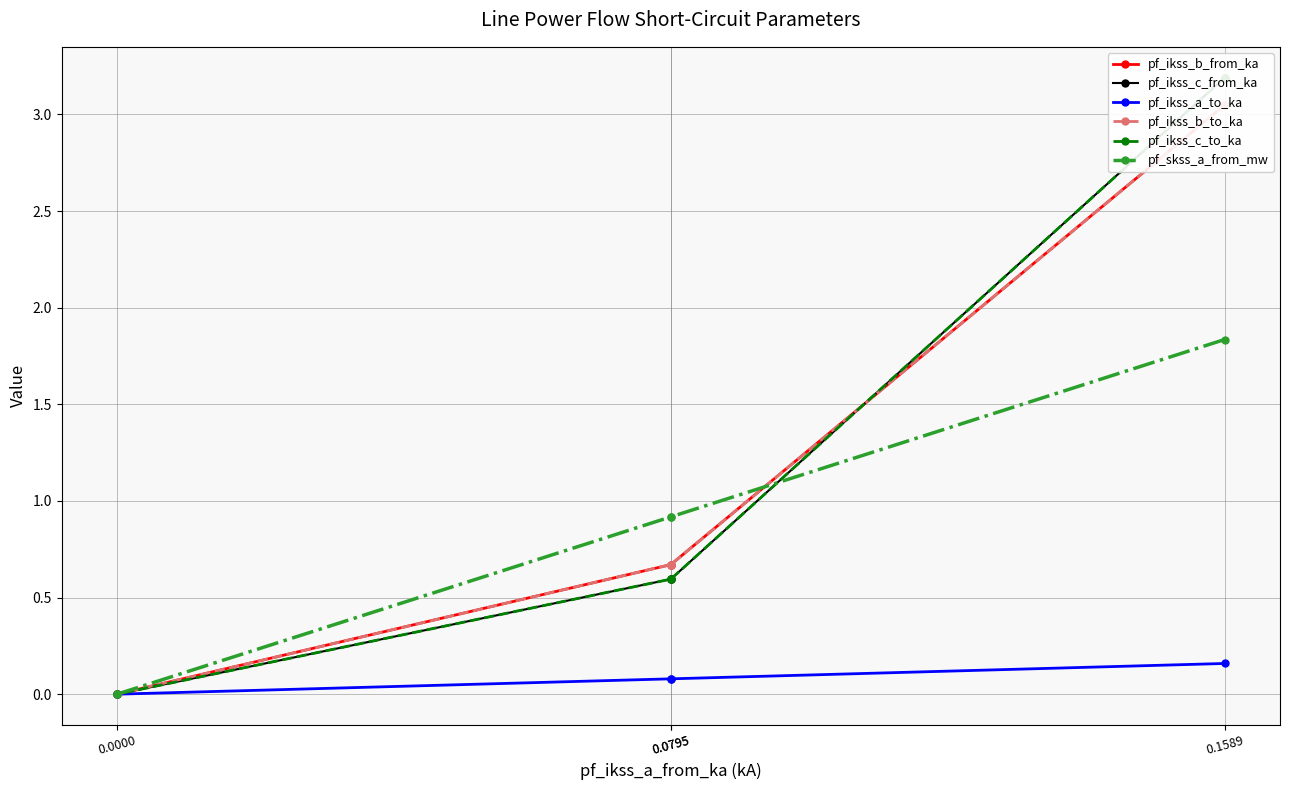

True or false: pf_ikss_b_from_ka has a value of 0.7 at 0.0795.

True